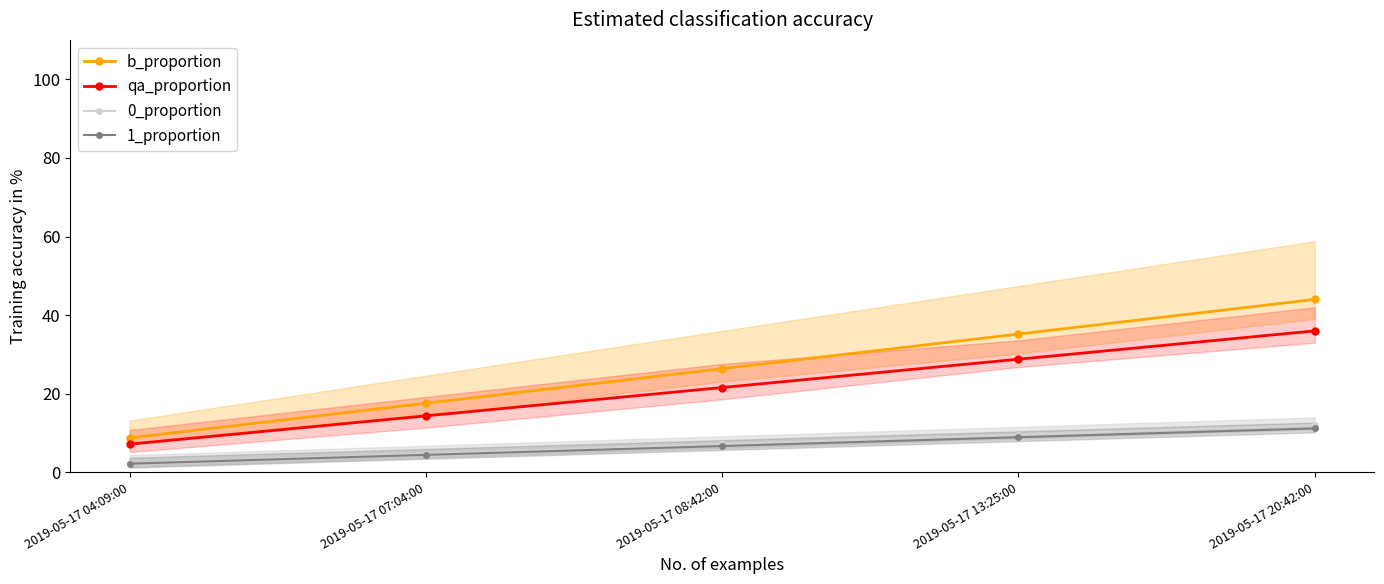

True or false: 1_proportion and qa_proportion intersect in this chart.

False